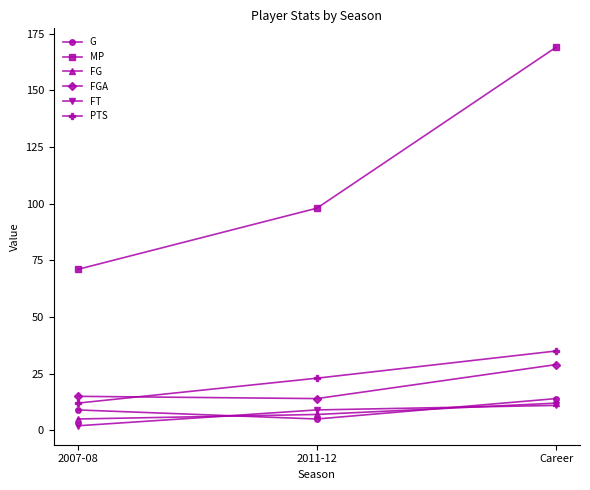

What are all the series names shown in the legend?

G, MP, FG, FGA, FT, PTS